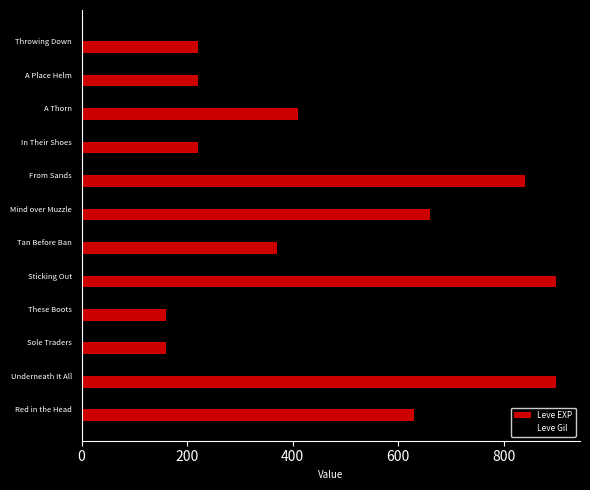

What is the total value across all series at A Place Helm?

390